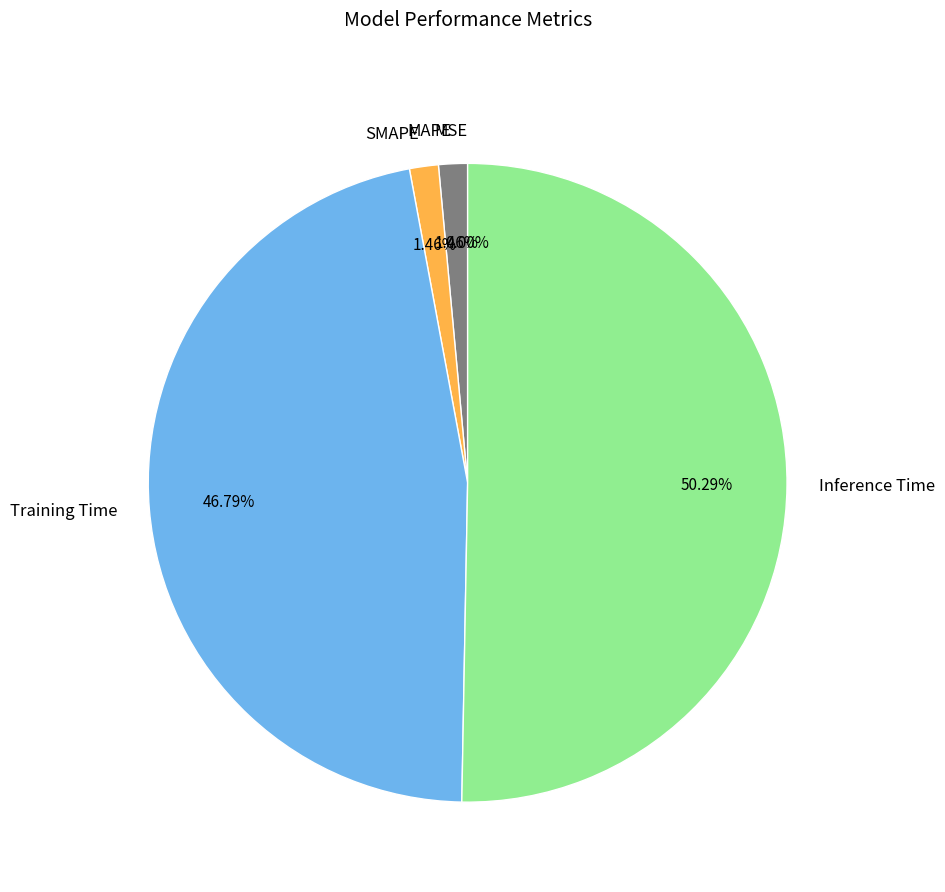

Between MAPE and Training Time, which is larger?

Training Time